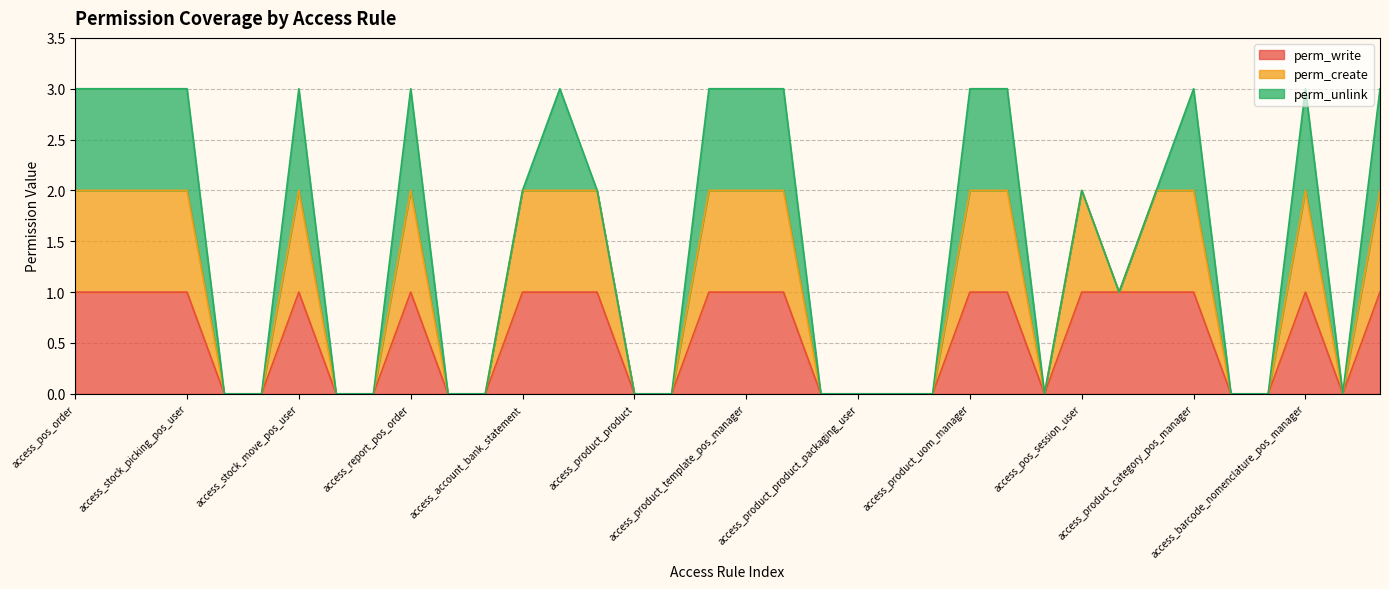

The value of perm_write at access_report_pos_order is 1. True or false?

True